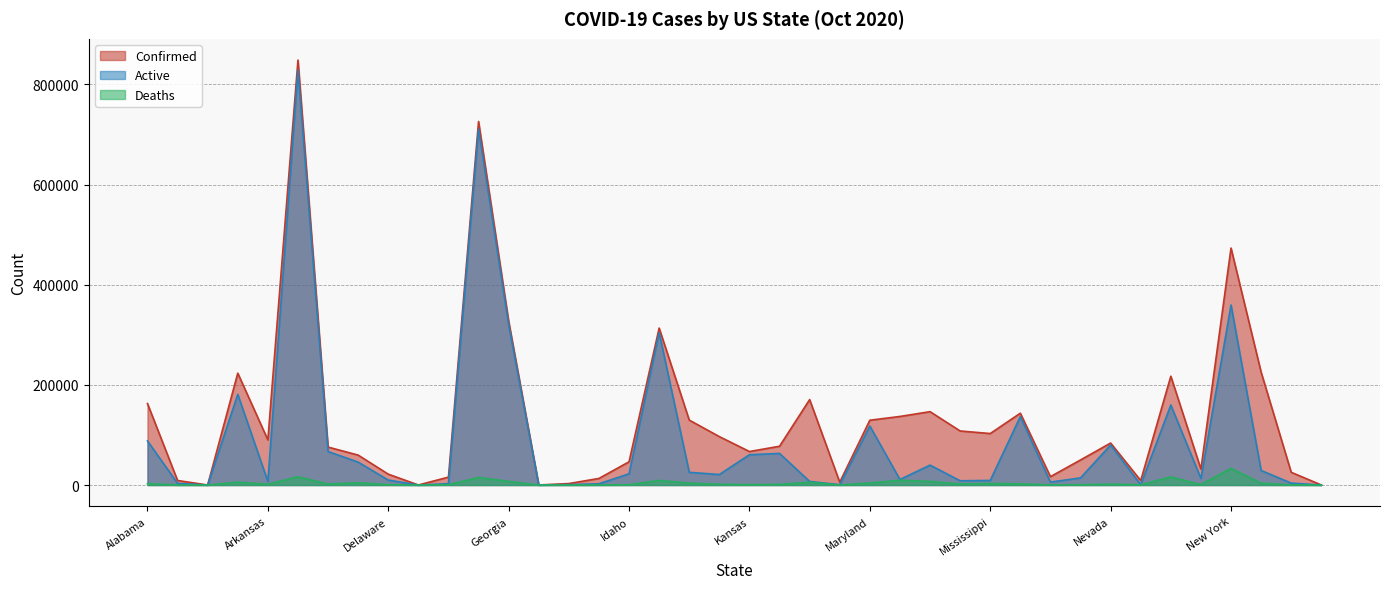

Which category has the lowest value across all series?

American Samoa